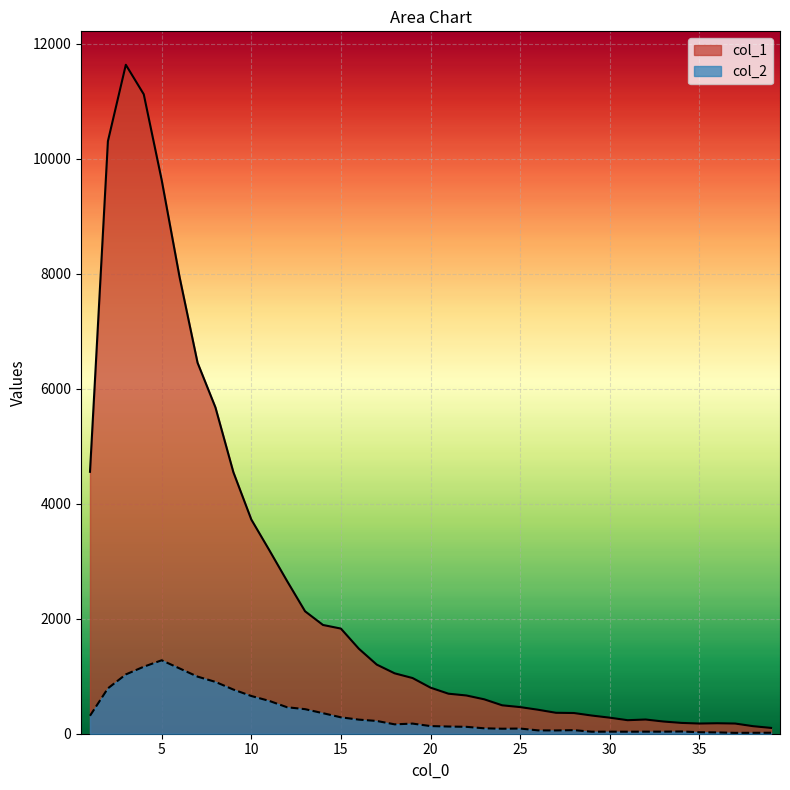

Which series has the largest range (max minus min)?

col_1